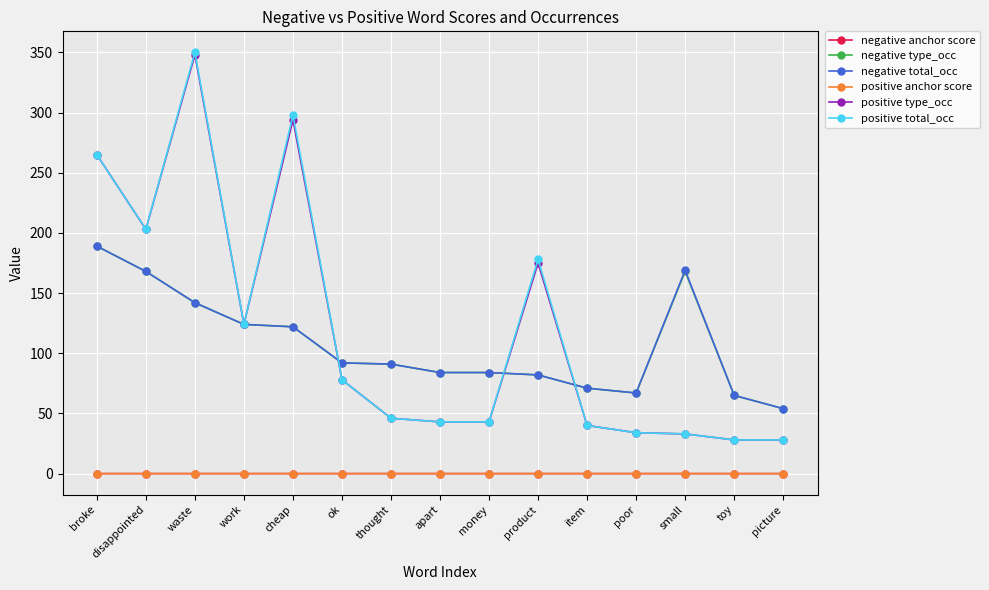

At which label does negative total_occ first exceed 91?

broke